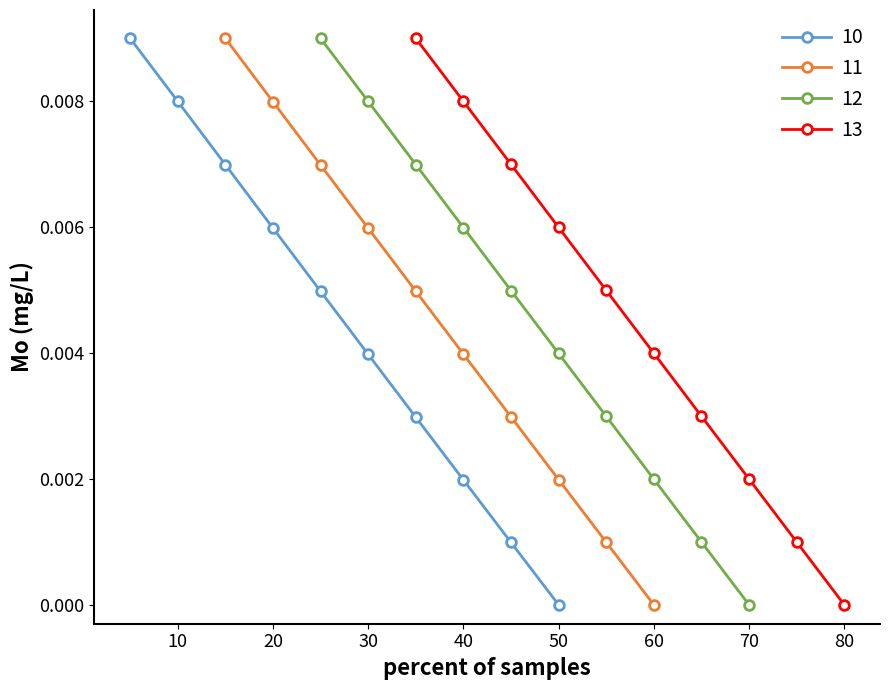

True or false: 10 has more than 1 interior local peaks.

False